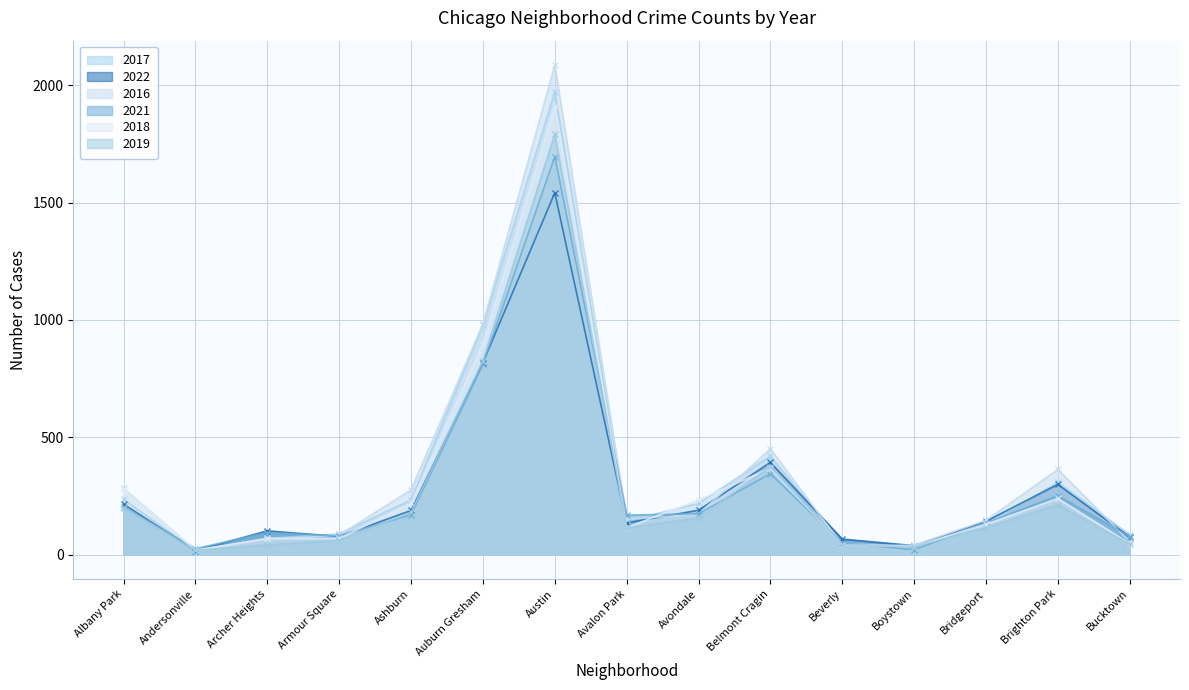

List the series in order of their peak value, lowest first.

2022, 2021, 2019, 2018, 2017, 2016